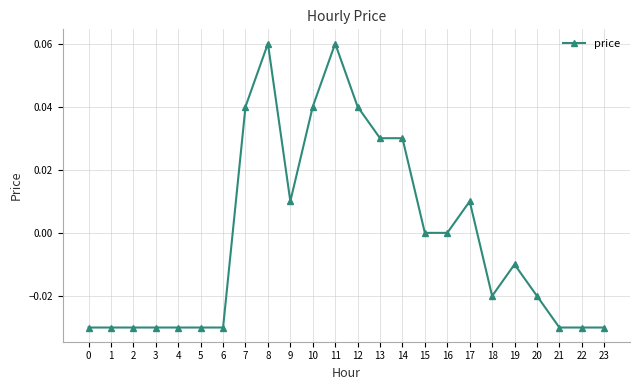

The chart shows a value of 0.0 at 16. True or false?

True